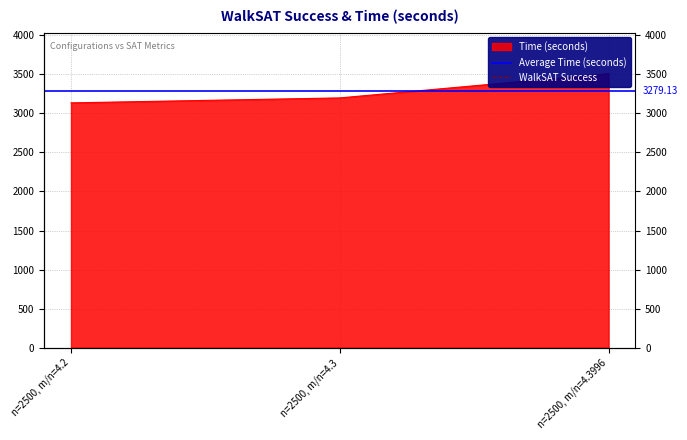

What is the sum of the values at n=2500, m/n=4.2 and n=2500, m/n=4.3996?

6640.6